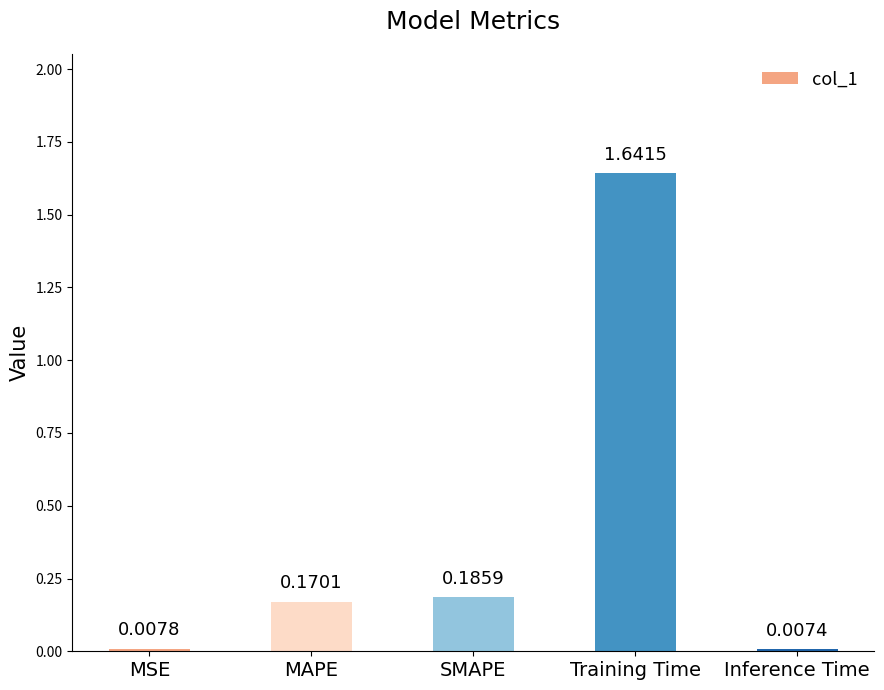

Which category has the highest value across all series?

Training Time